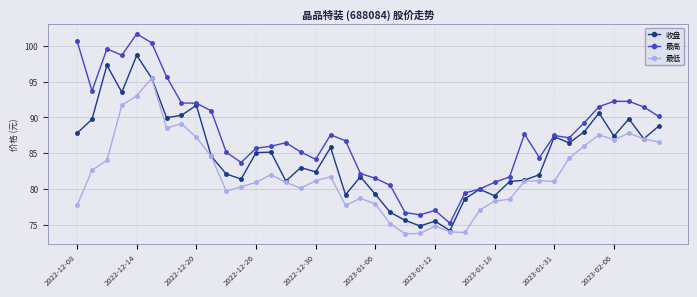

Which series has the widest spread of values?

最高